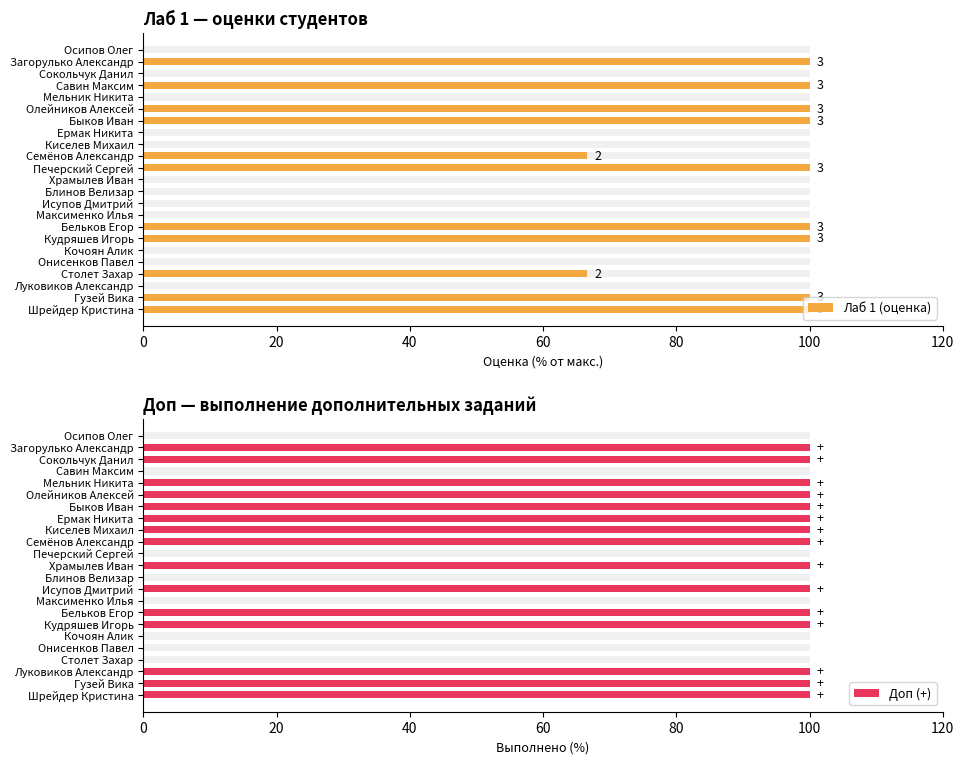

The Лаб 1 (оценка) series shows 66.7 at Столет Захар. True or false?

True